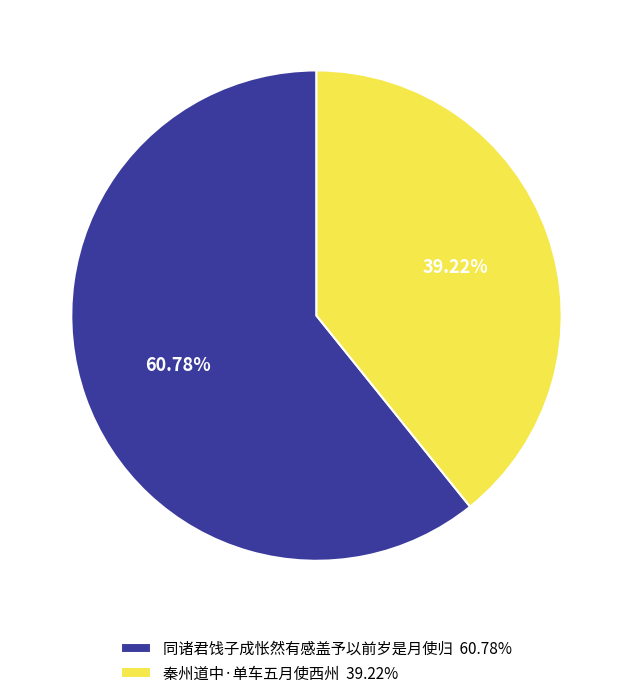

True or false: 同诸君饯子成怅然有感盖予以前岁是月使归 accounts for 47% of the total.

False